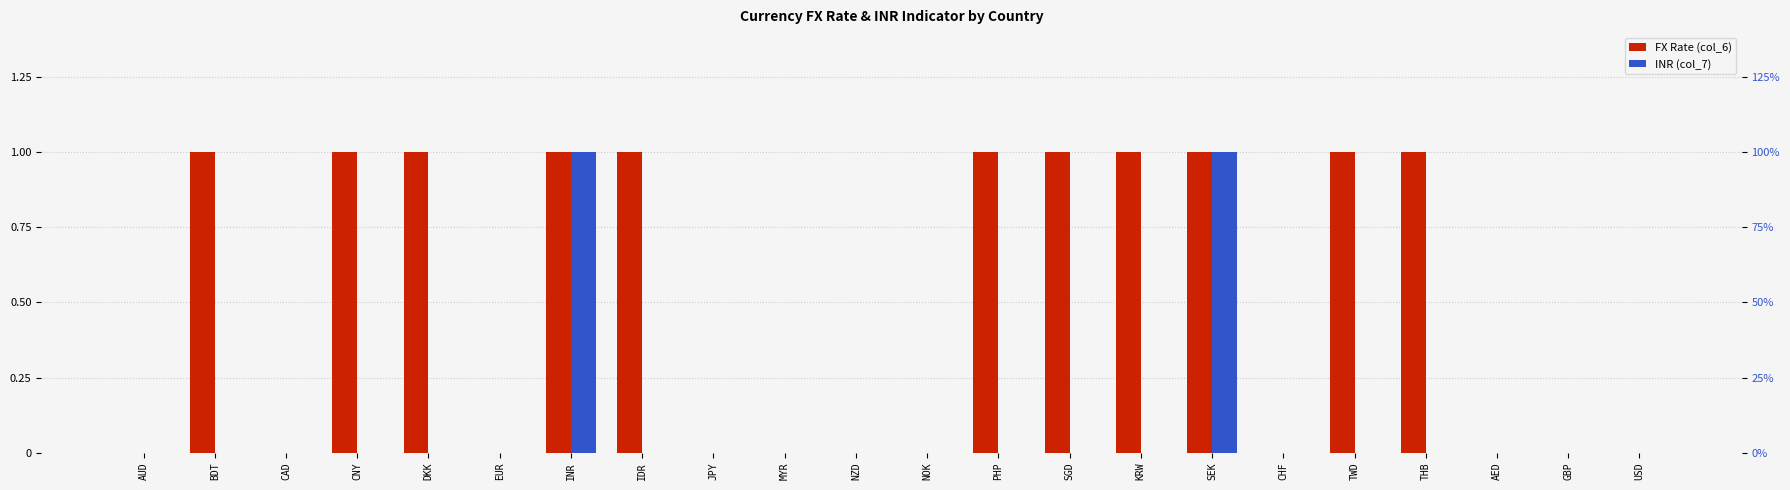

Rank the categories by FX Rate (col_6) value from highest to lowest.

BDT, CNY, DKK, INR, IDR, PHP, SGD, KRW, SEK, TWD, THB, AUD, CAD, EUR, JPY, MYR, NZD, NOK, CHF, AED, GBP, USD